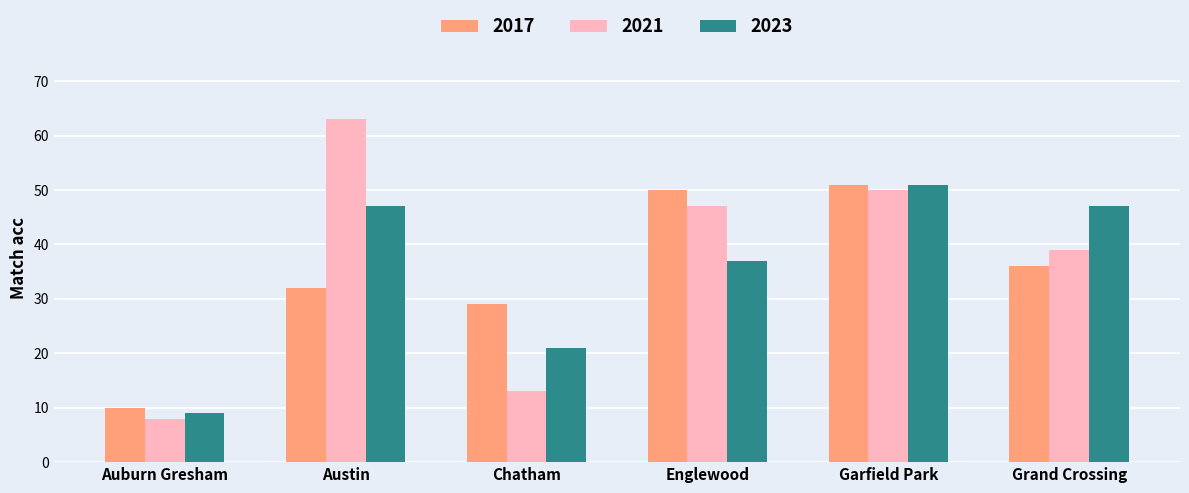

What is the label of the 6th bar from the right?

Auburn Gresham